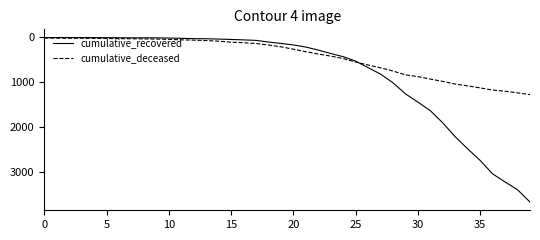

Rank the series by their average value, from highest to lowest.

cumulative_recovered, cumulative_deceased